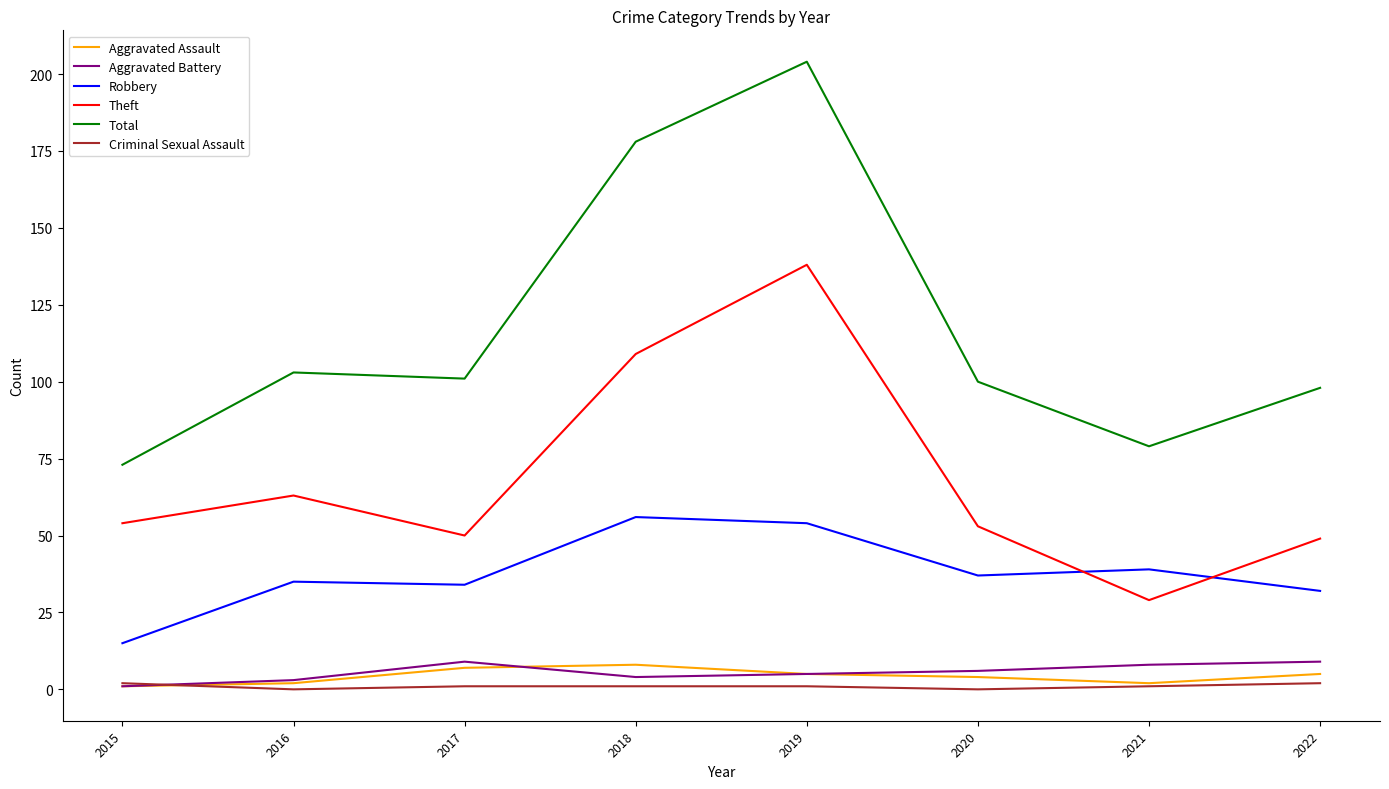

What is the spread (max minus min) of values at 2015?

72